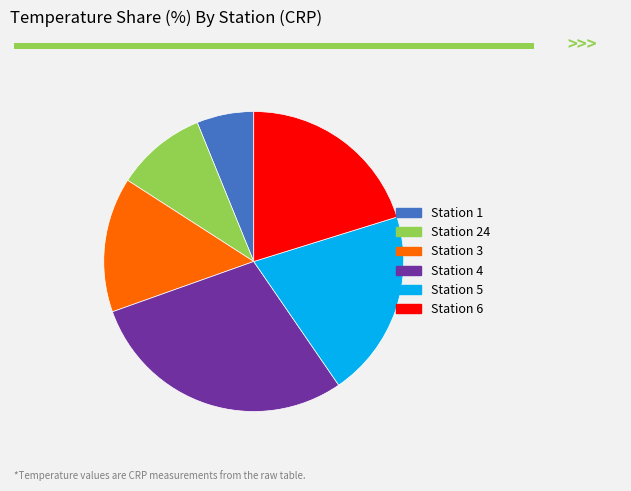

Which has a higher value, Station 24 or Station 3?

Station 3